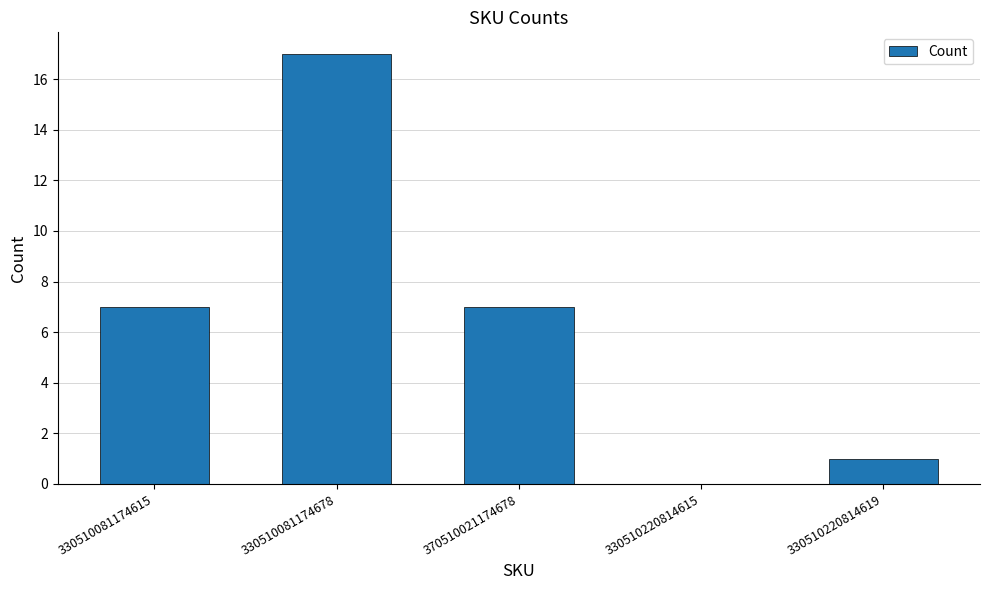

The chart shows a value of 17 at 330510081174678. True or false?

True